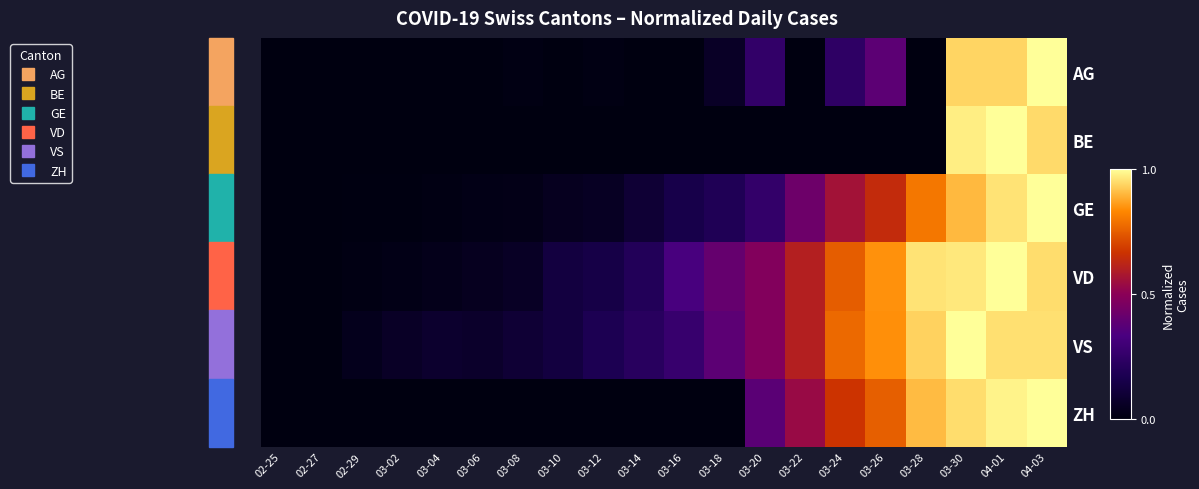

Between 03-14 and 03-26, which series saw the biggest shift?

ZH